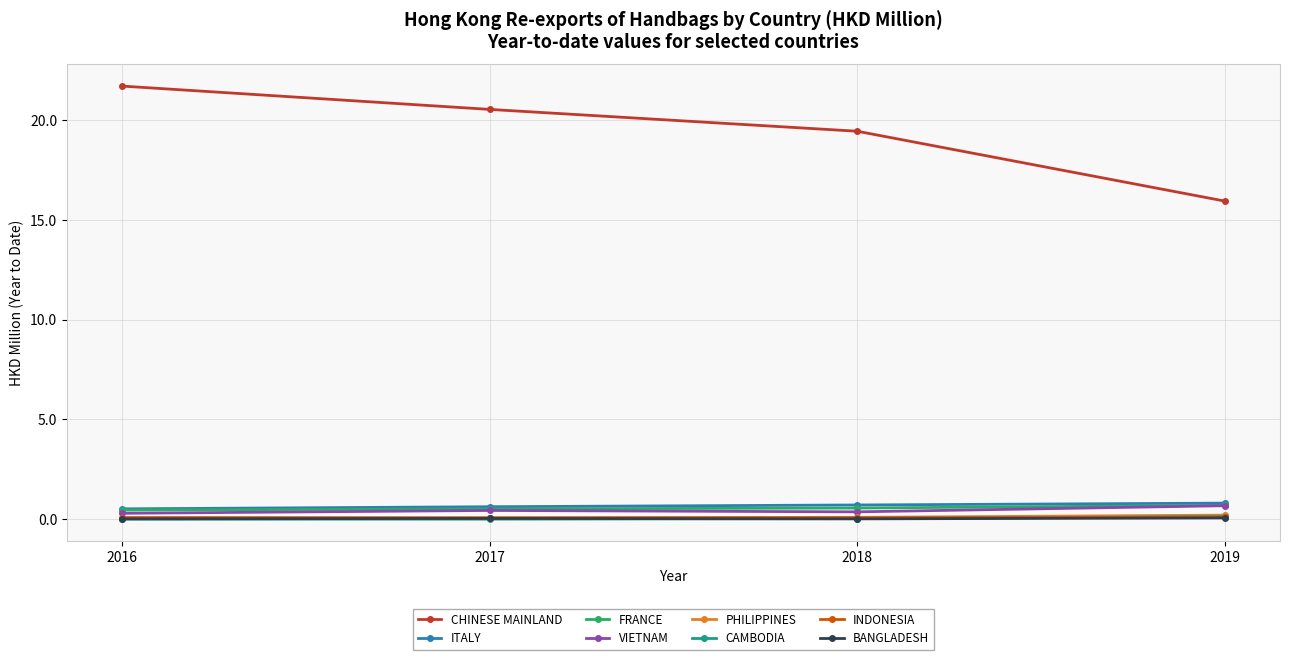

Which series changed the most between 2017 and 2019?

CHINESE MAINLAND